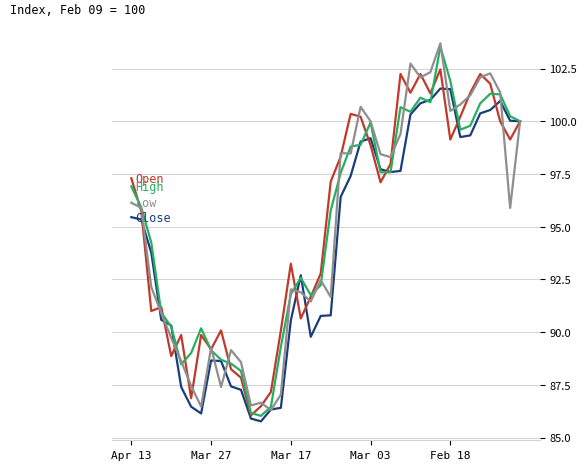

What is the greatest value displayed?

103.7